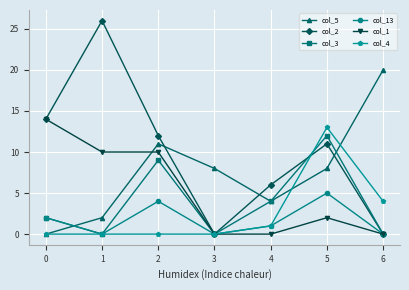

Where is the first local minimum for col_2?

3